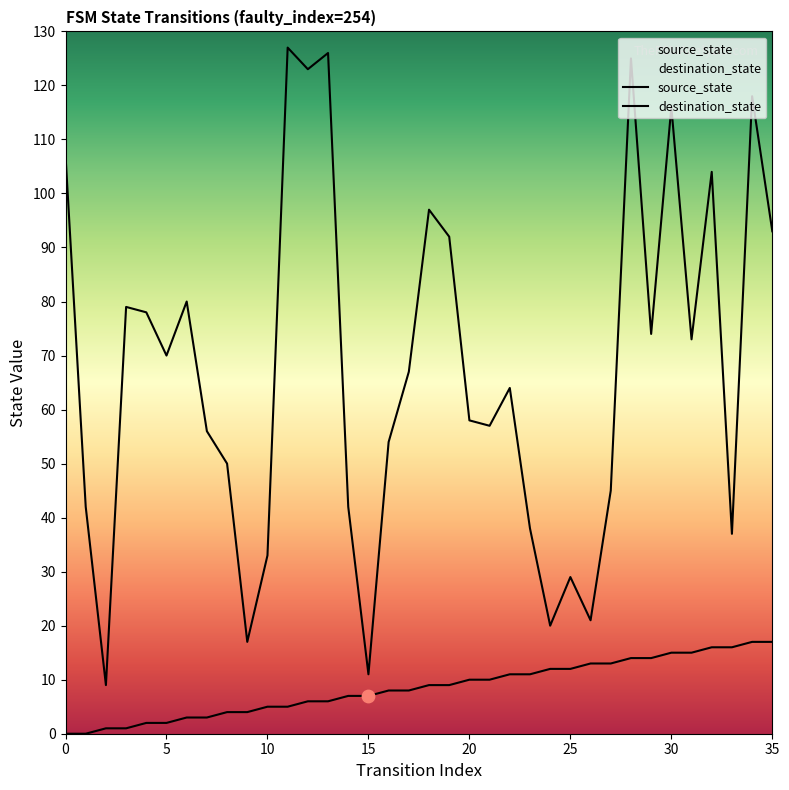

Which series contains the lowest Y value?

source_state